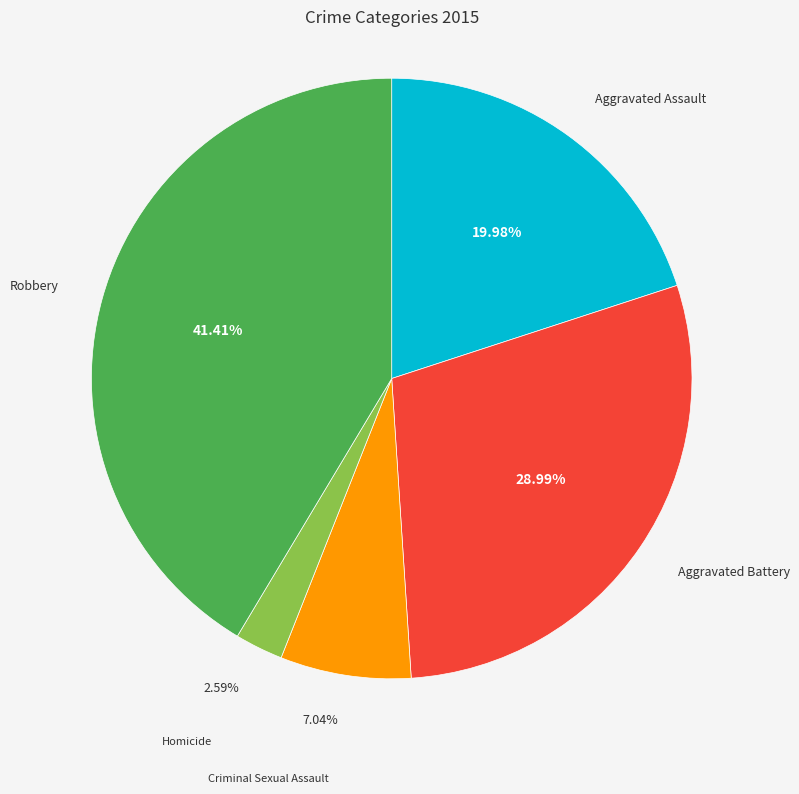

How many segments does this pie chart have?

5